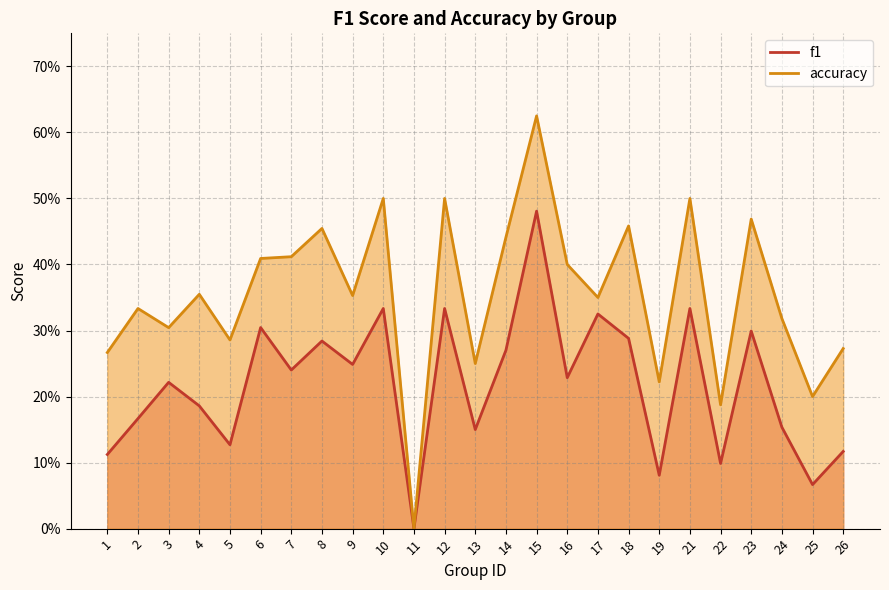

What is the average value of the accuracy series?

0.4